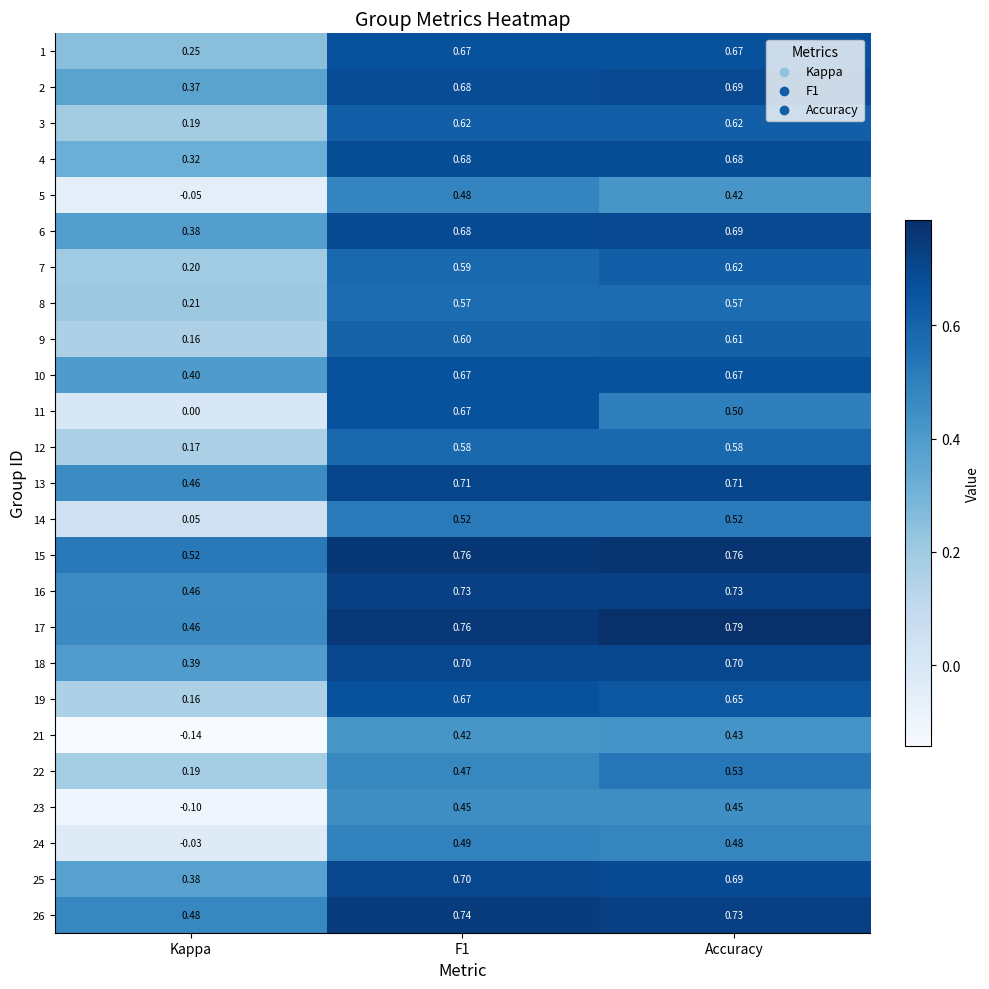

At which label does 25 reach its minimum?

Kappa